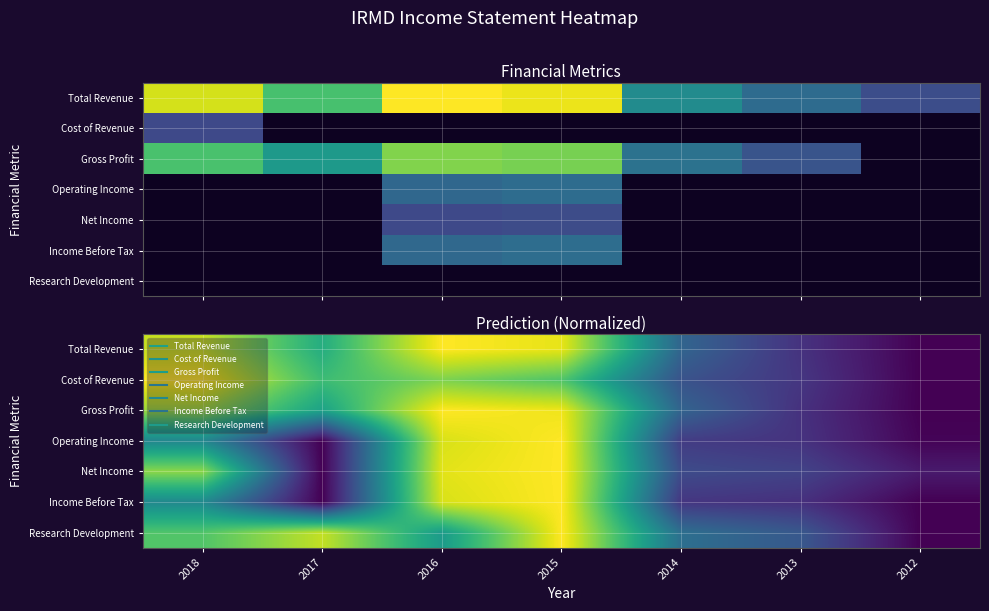

What is the difference between the second highest and minimum values in the Net Income series?

1.0